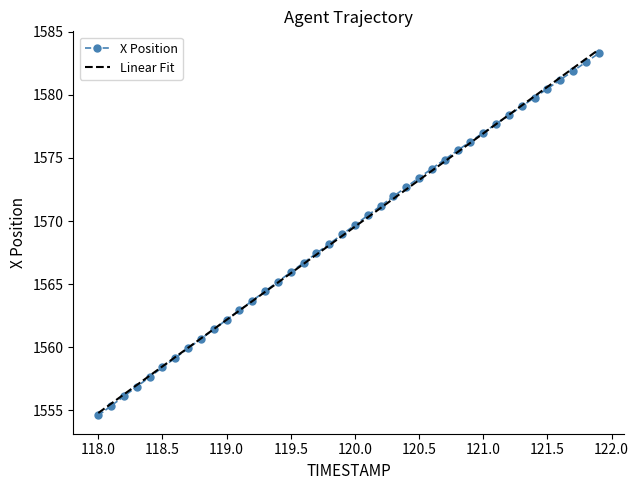

What is the smallest value displayed?

1554.6